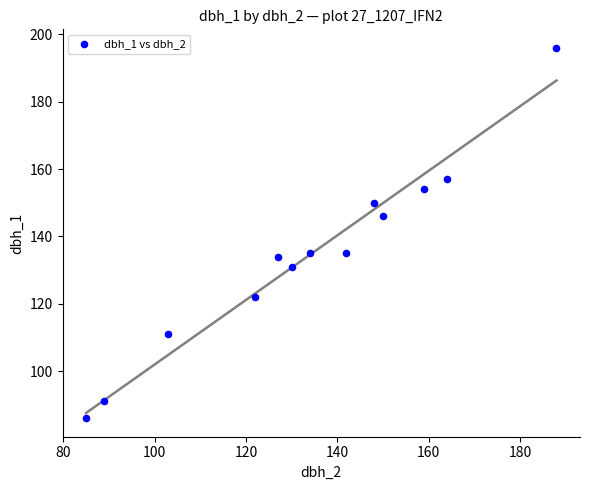

What is the range of X values (max minus min)?

103